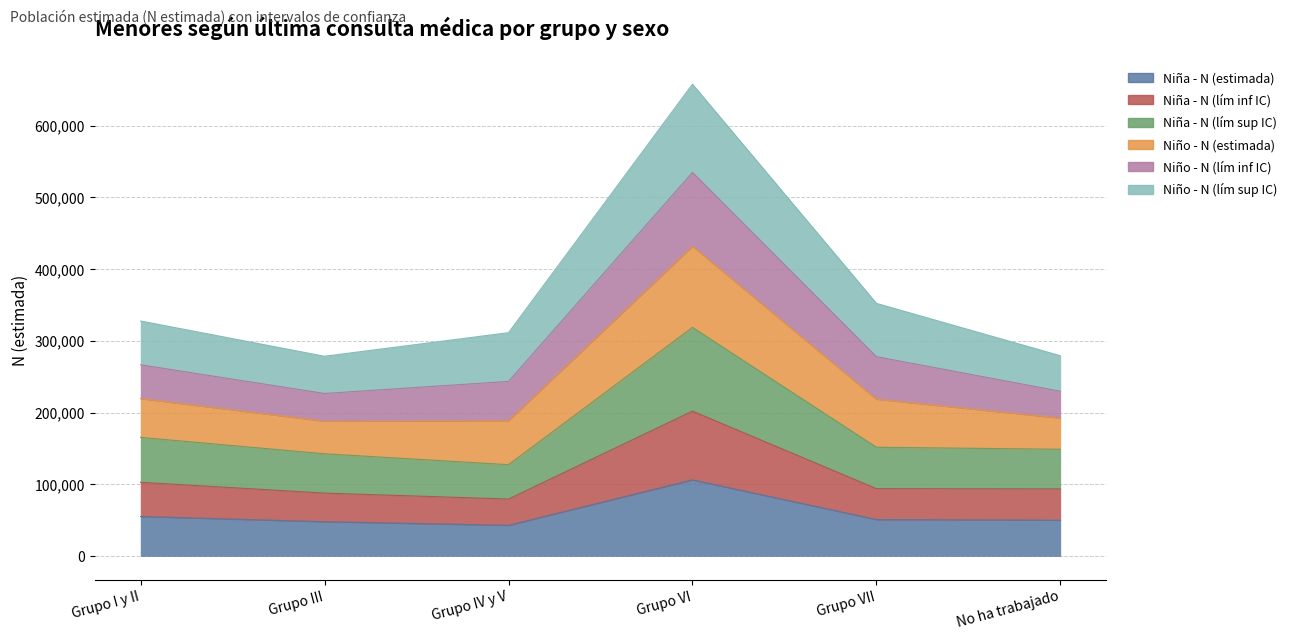

How many data points in Niña - N (estimada) are less than 50856?

3